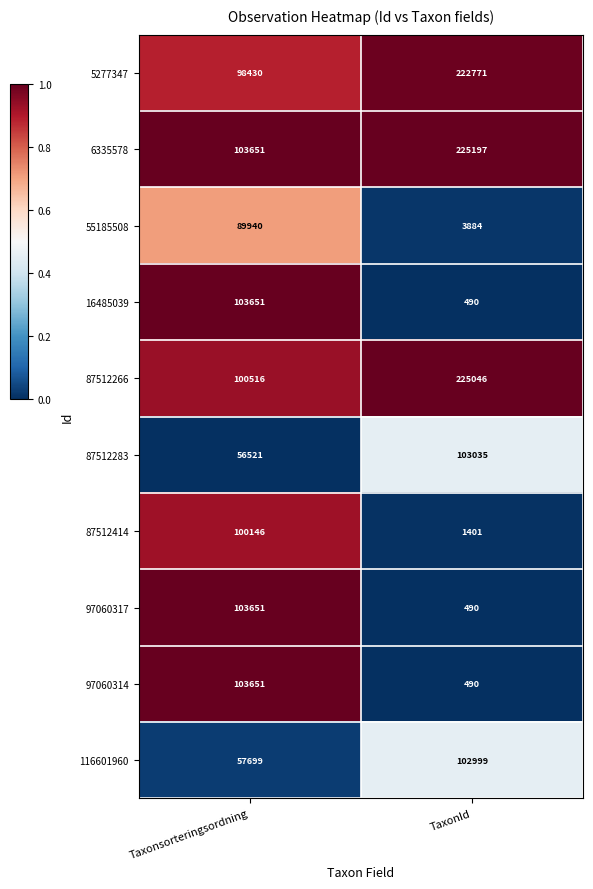

Which series has the largest total across all categories?

6335578